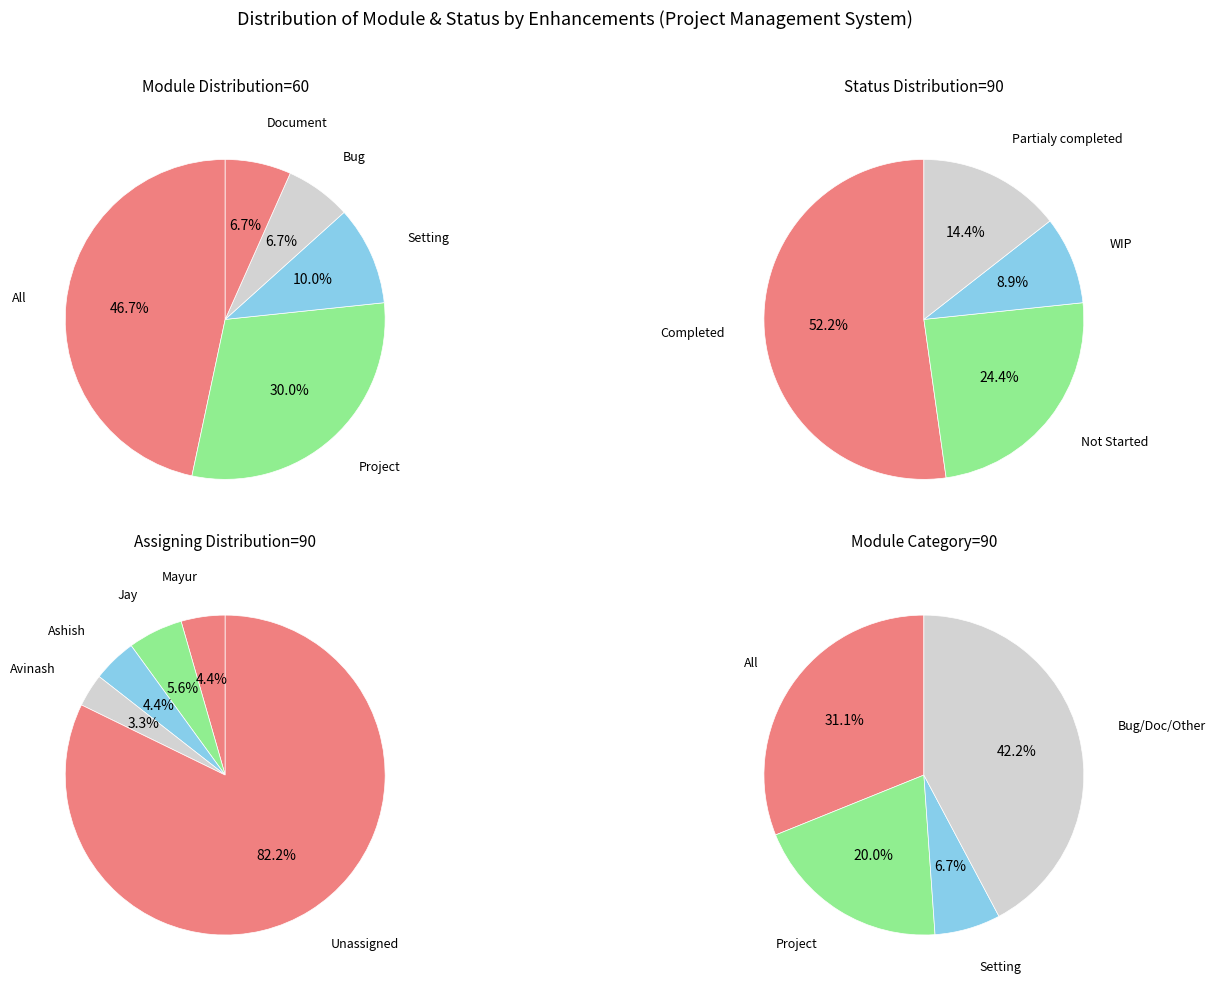

Which slice is the largest?

All